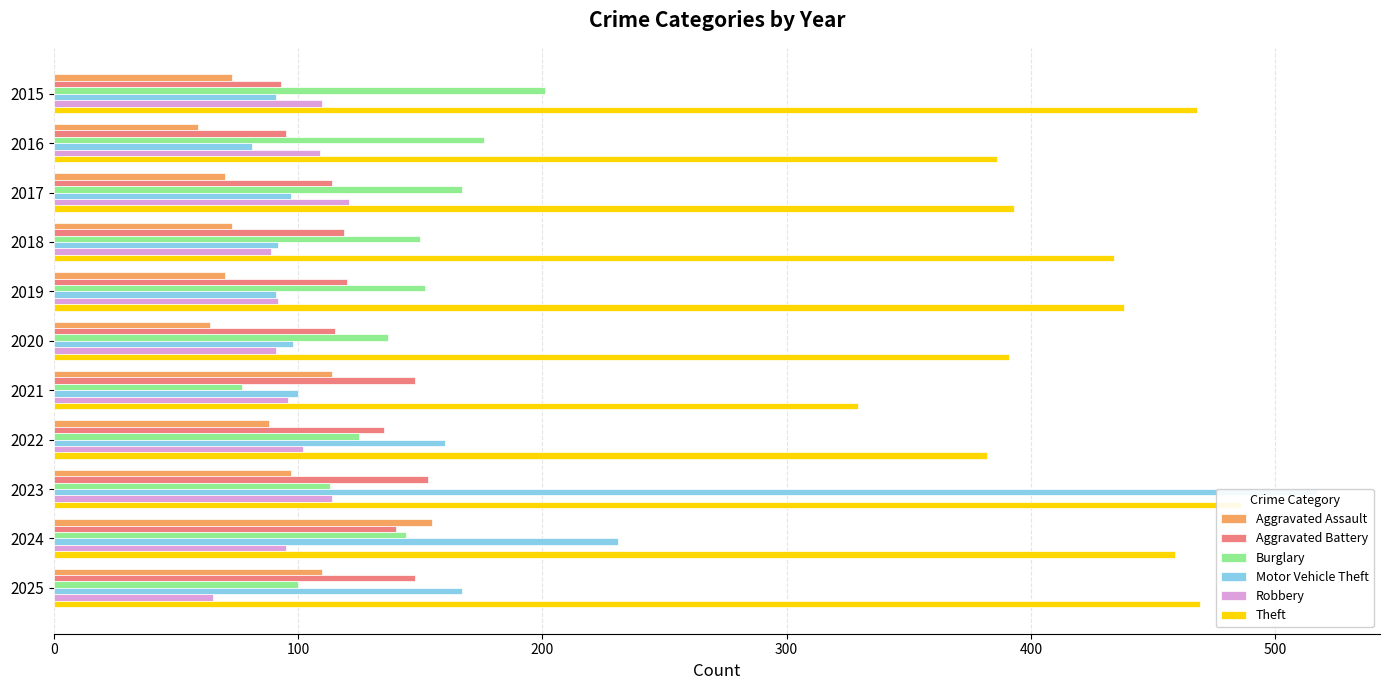

Reading right to left, list all the values displayed in this chart.

Aggravated Assault: 110	155	97	88	114	64	70	73	70	59	73
Aggravated Battery: 148	140	153	135	148	115	120	119	114	95	93
Burglary: 100	144	113	125	77	137	152	150	167	176	201
Motor Vehicle Theft: 167	231	517	160	100	98	91	92	97	81	91
Robbery: 65	95	114	102	96	91	92	89	121	109	110
Theft: 469	459	486	382	329	391	438	434	393	386	468